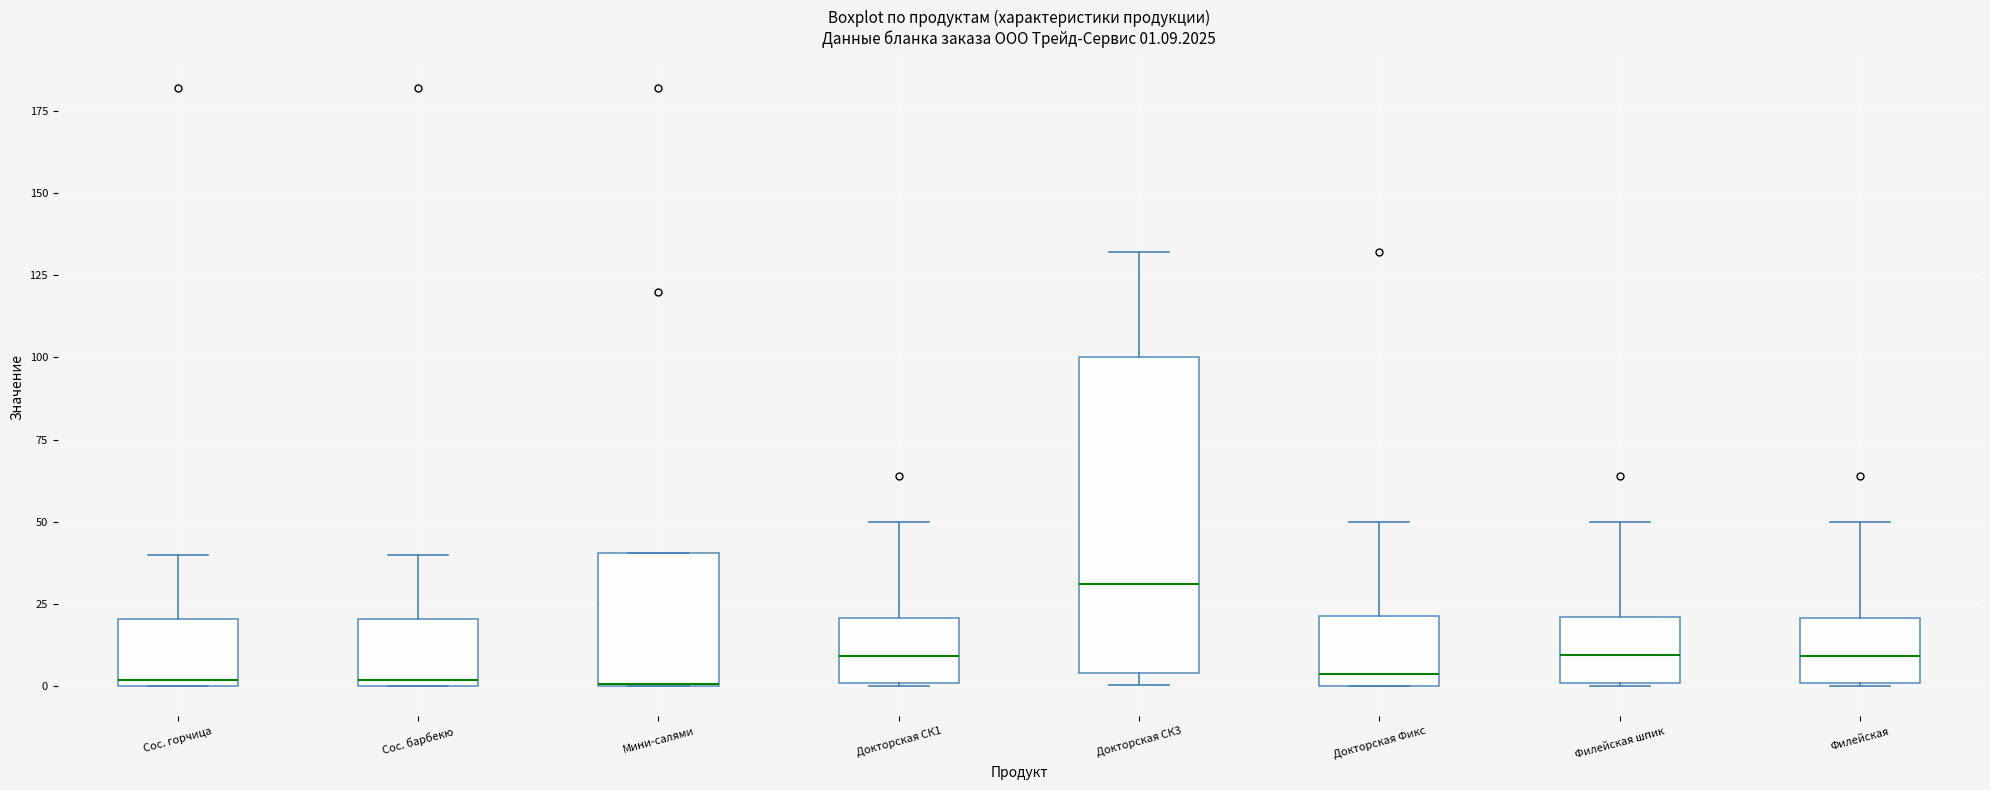

Comparing the boxes themselves (not the whiskers), which one is the tallest?

Докторская СК3